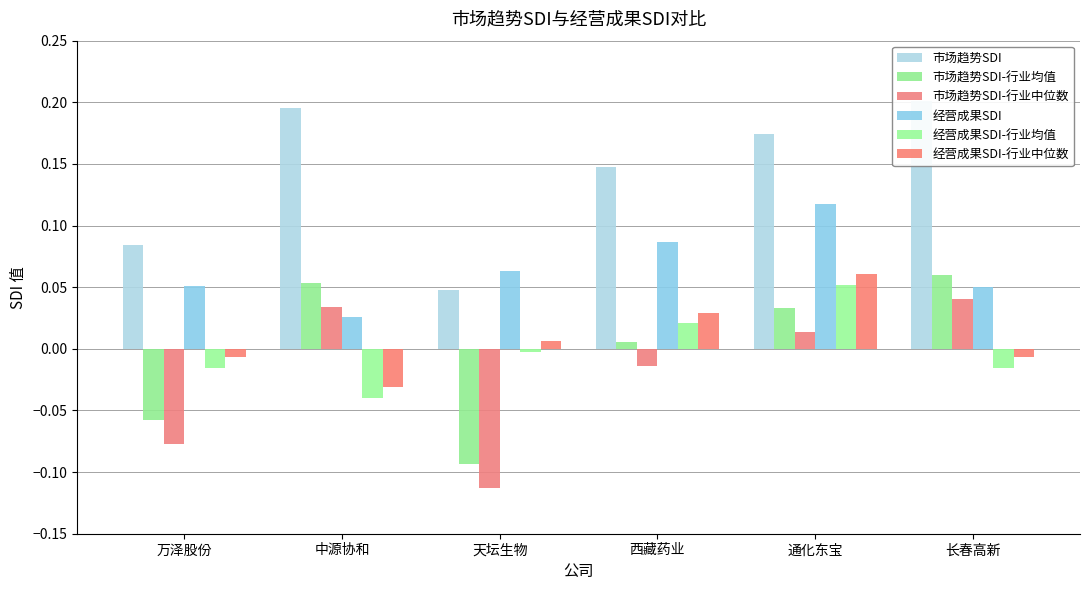

Which has a higher value, 天坛生物 or 通化东宝?

通化东宝